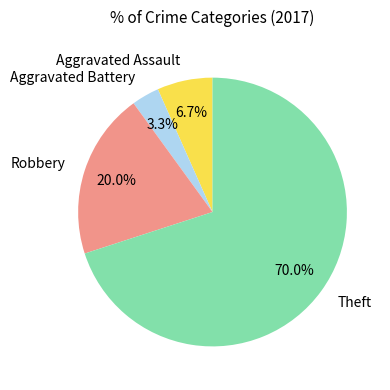

How much of the chart is everything except Aggravated Battery?

96.7%